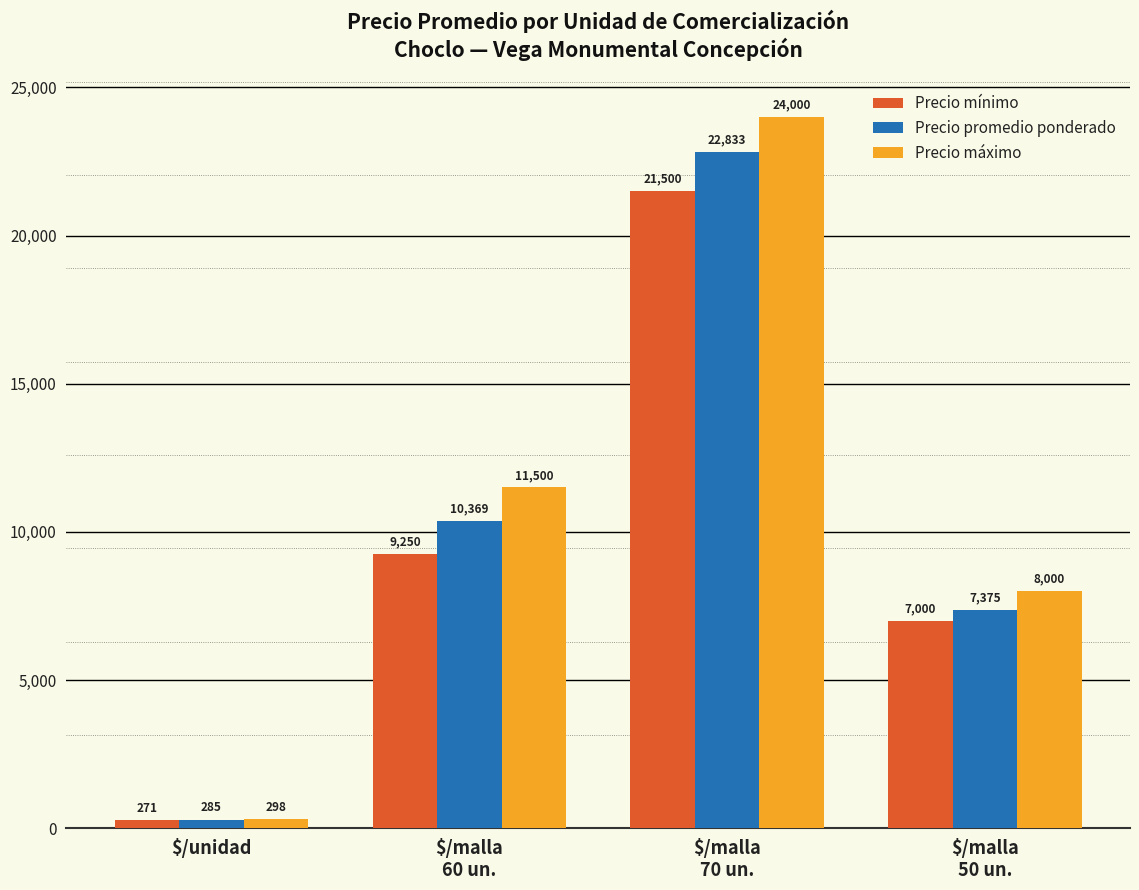

Is the value of Precio mínimo at $/malla
50 un. greater than the value of Precio máximo at $/malla
70 un.?

No